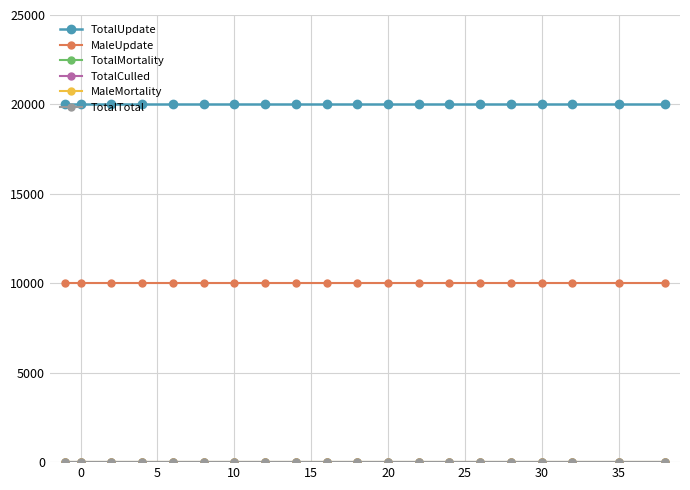

Which series has the widest spread of values?

TotalUpdate